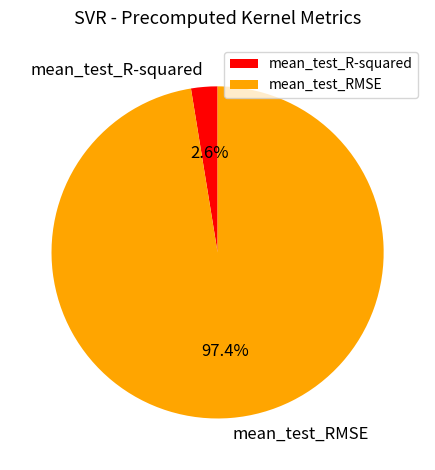

What percentage is NOT represented by mean_test_R-squared?

97.4%